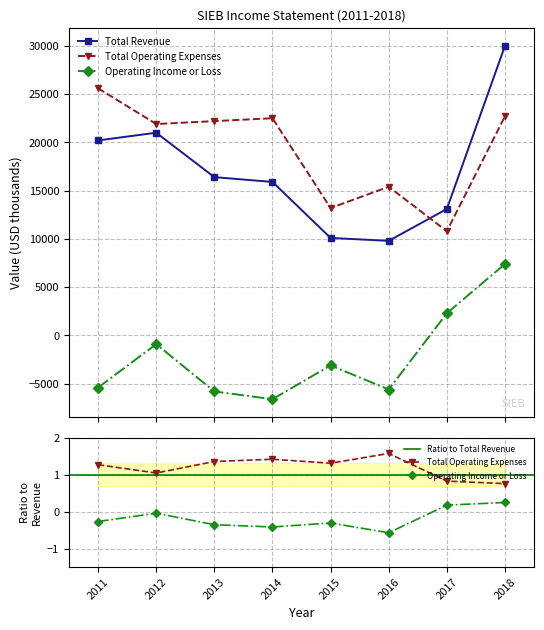

Between 2012 and 2014, which is larger?

2012